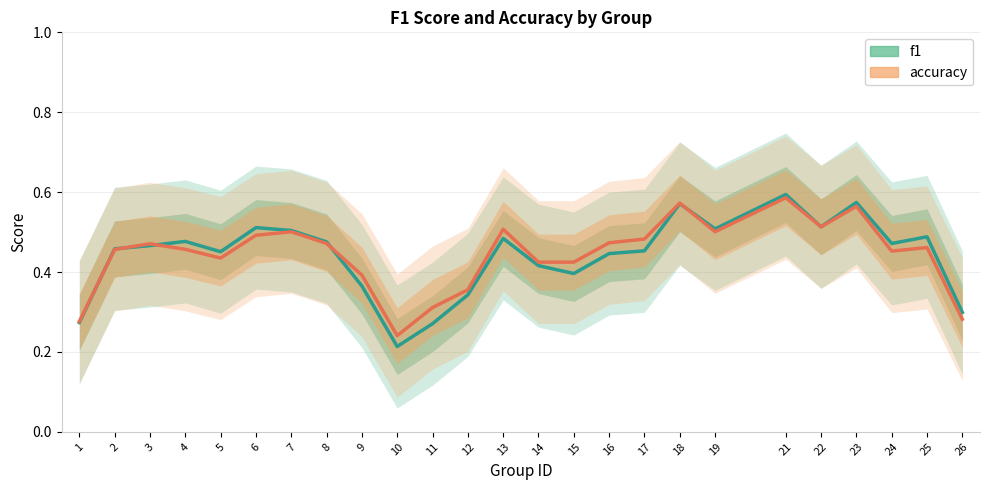

Reading right to left, extract all data points from this chart.

f1 (smoothed): 0.3	0.5	0.5	0.6	0.5	0.6	0.5	0.6	0.5	0.4	0.4	0.4	0.5	0.3	0.3	0.2	0.4	0.5	0.5	0.5	0.5	0.5	0.5	0.5	0.3
accuracy (smoothed): 0.3	0.5	0.5	0.6	0.5	0.6	0.5	0.6	0.5	0.5	0.4	0.4	0.5	0.4	0.3	0.2	0.4	0.5	0.5	0.5	0.4	0.5	0.5	0.5	0.3